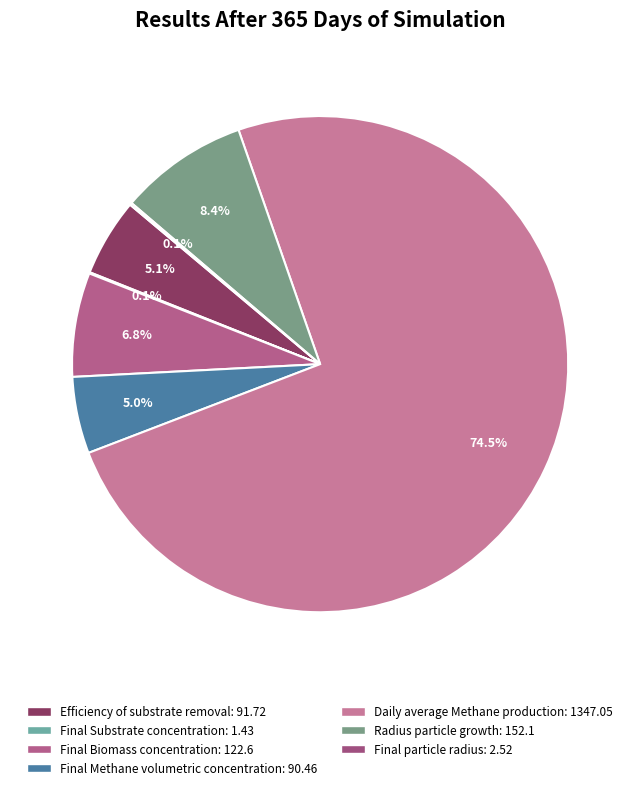

To the nearest percent, what is the difference between the Final Methane volumetric concentration and Radius particle growth slice percentages?

3%